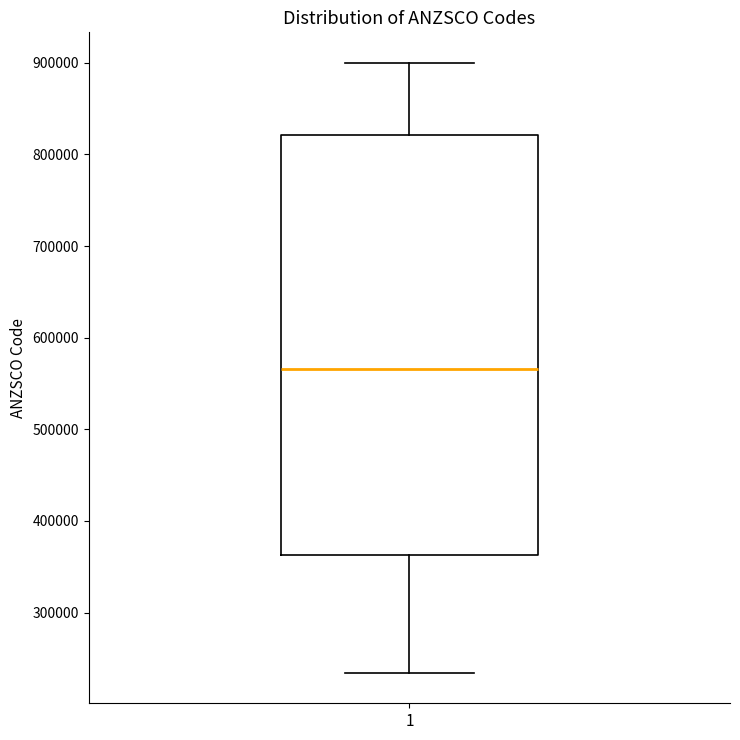

Read this box plot against the y-axis: the position of the median line, the range covered by the box, and the ends of both whiskers. The values are not printed on the chart, so give them approximately, as read against the axis.

median 570000, box 360000 to 820000, whiskers 230000 to 900000